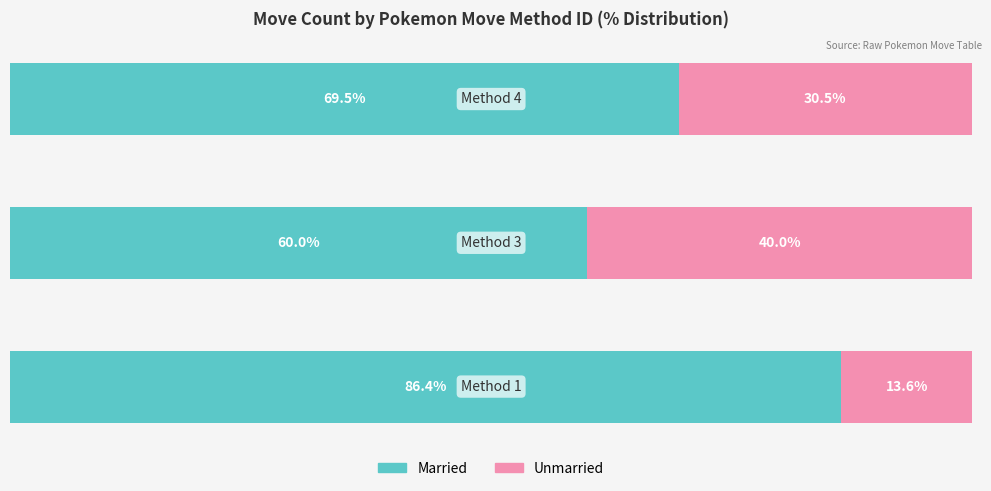

What are all the series names shown in the legend?

Married, Unmarried